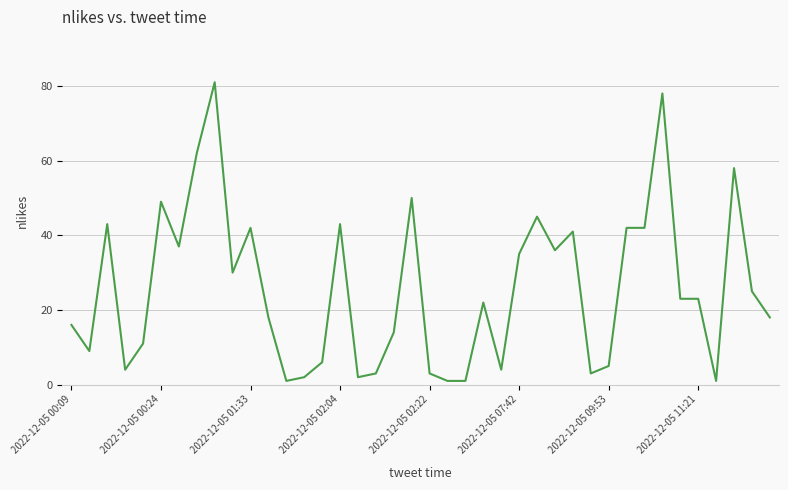

What is the maximum value shown in the chart?

81